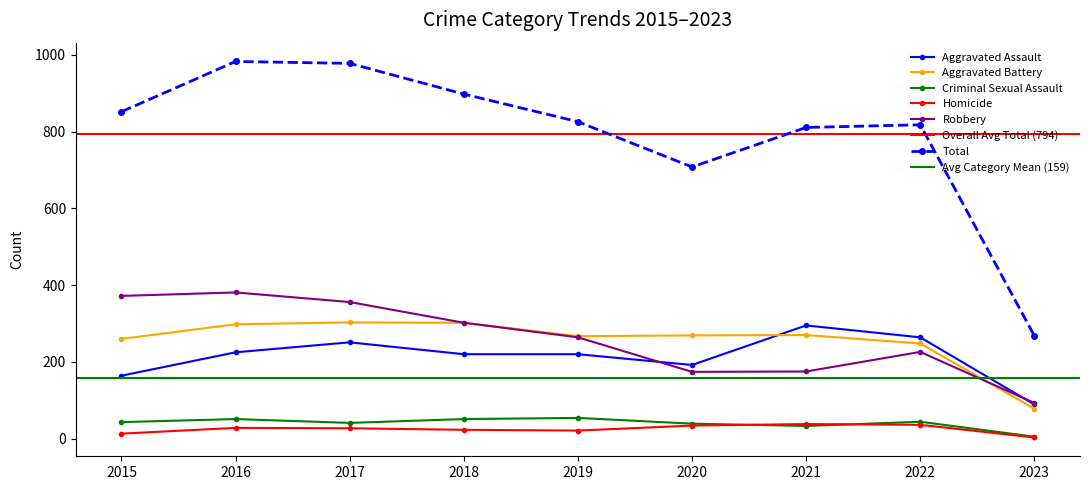

How many series are shown in this chart?

6